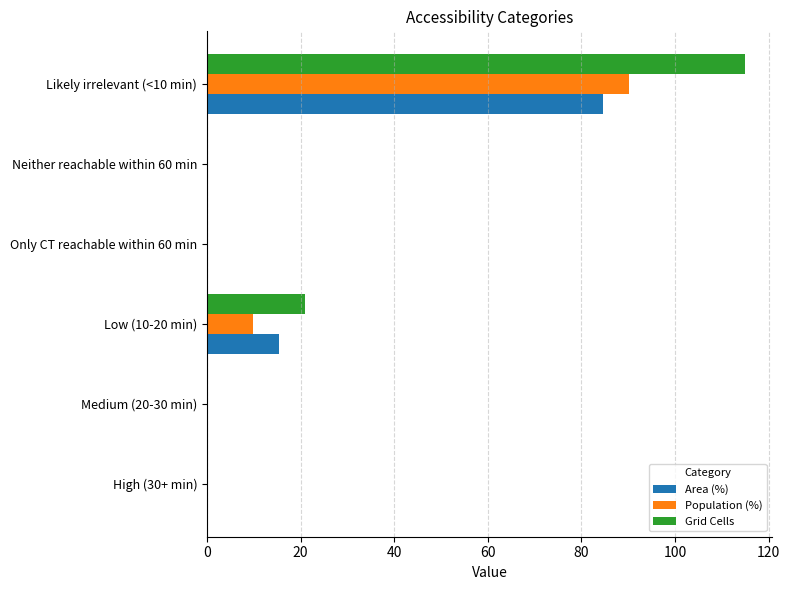

Which category has the highest value across all series?

Likely irrelevant (<10 min)